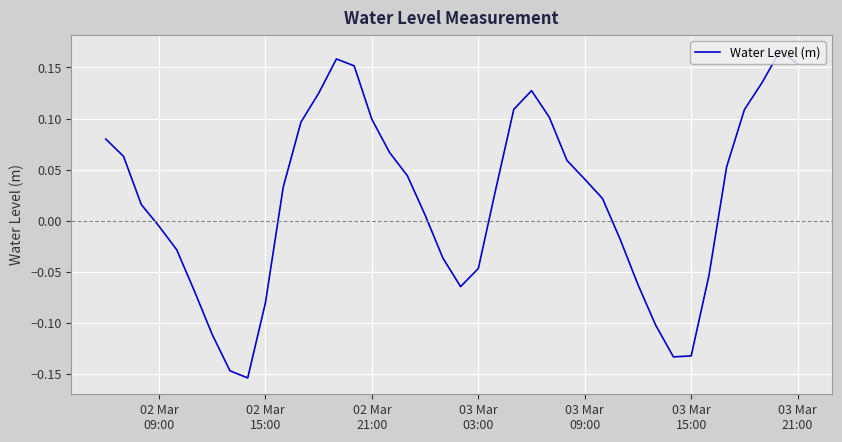

What is the difference between the maximum and minimum values?

0.3